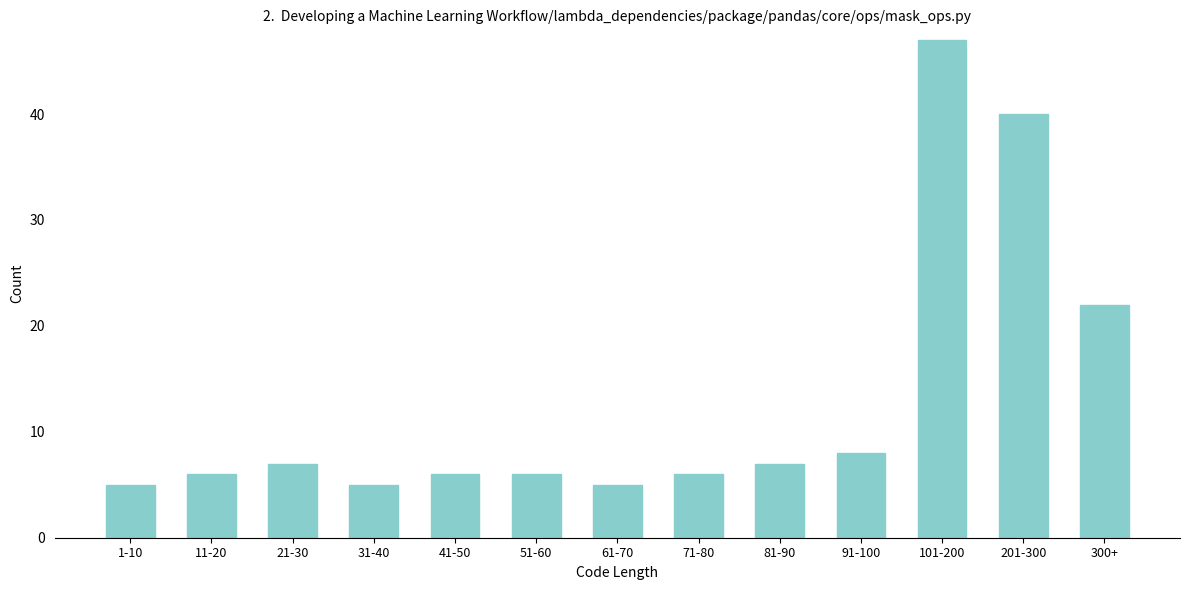

Reading left to right, extract all data points from this chart.

5	6	7	5	6	6	5	6	7	8	47	40	22